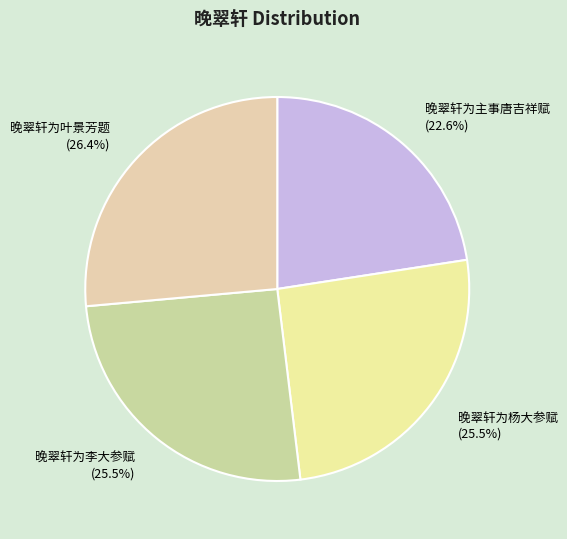

Does 晚翠轩为李大参赋 represent more than half of the total?

No